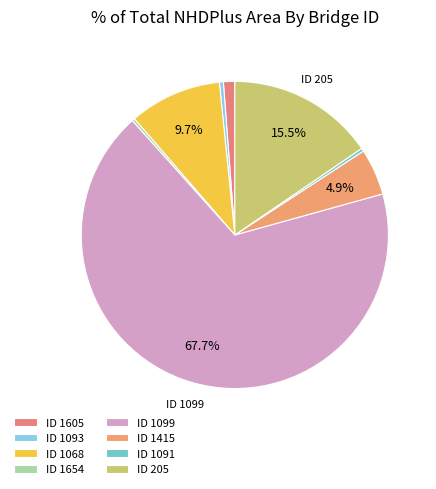

Count the number of slices in the pie.

8